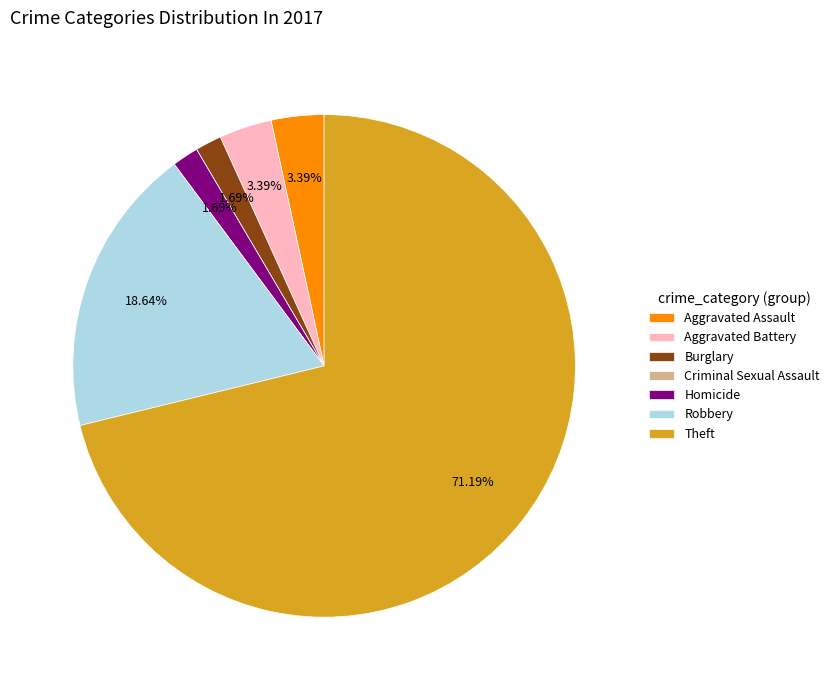

What is the majority slice?

Theft